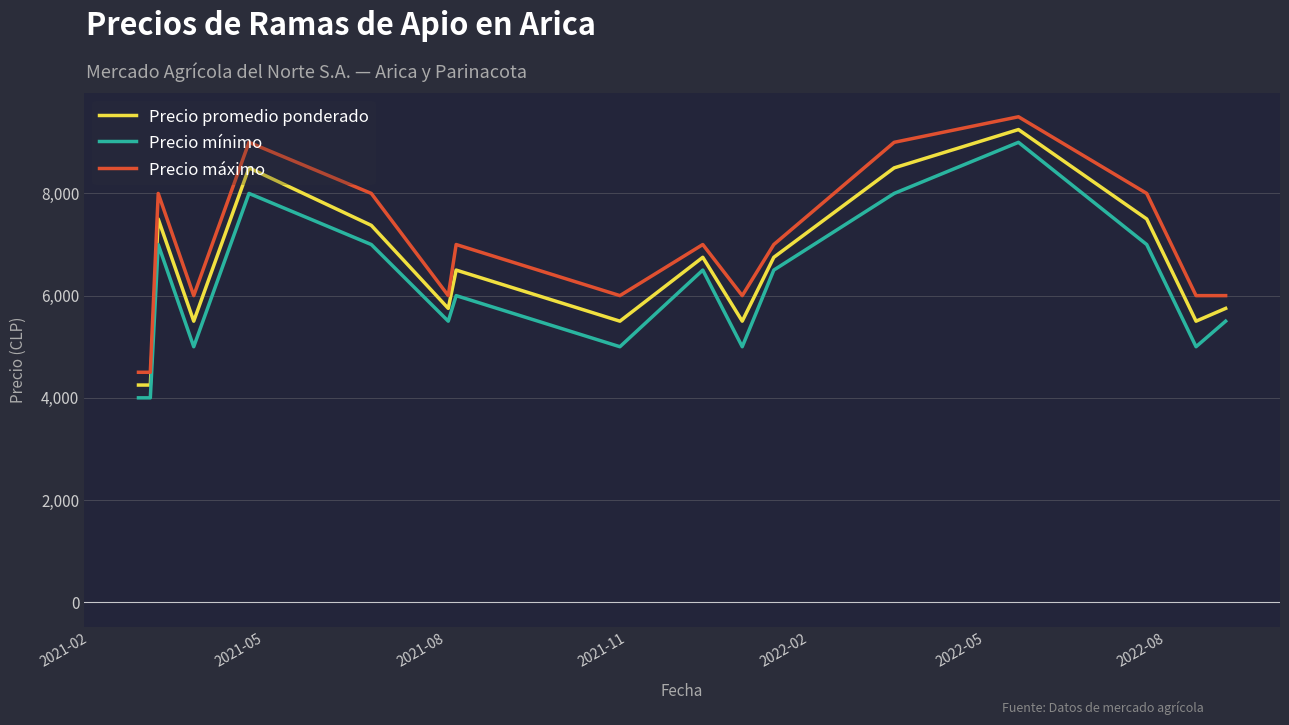

What is the difference between the maximum and minimum values in the Precio máximo series?

5000